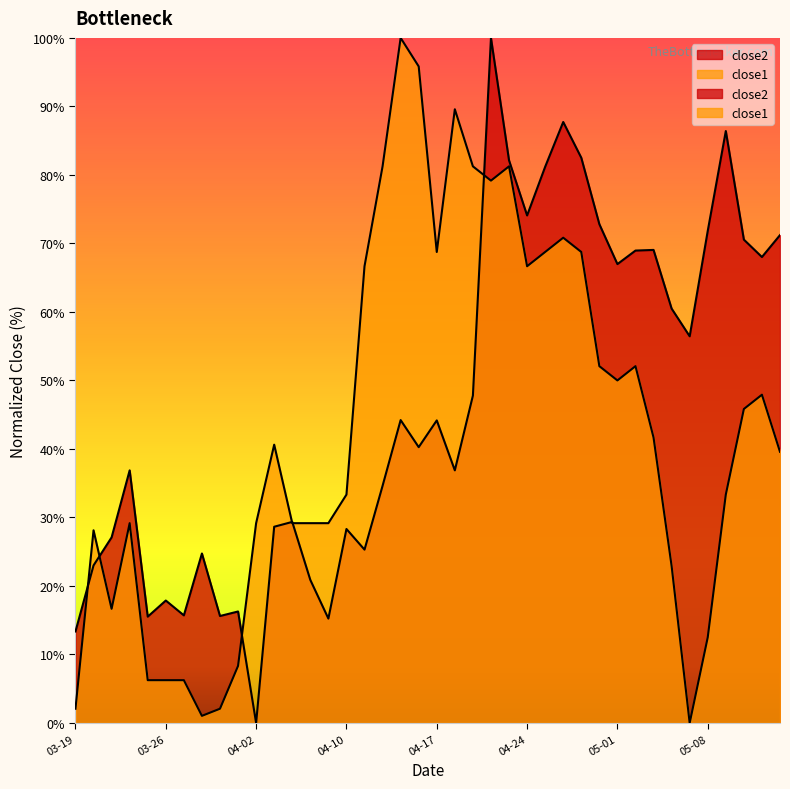

Where do close1 and close2 first cross each other?

2015-03-19 and 2015-03-20